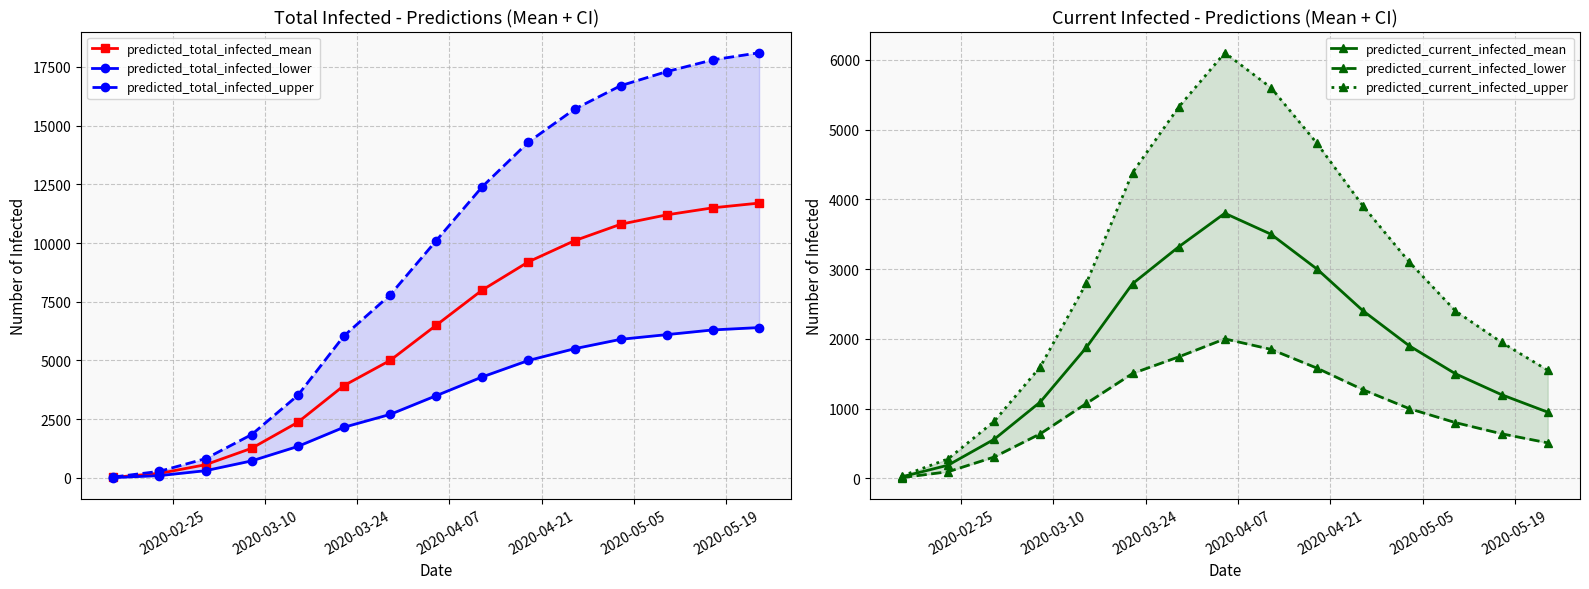

In predicted_current_infected_mean, how many points are higher than both neighbors (excluding endpoints)?

1